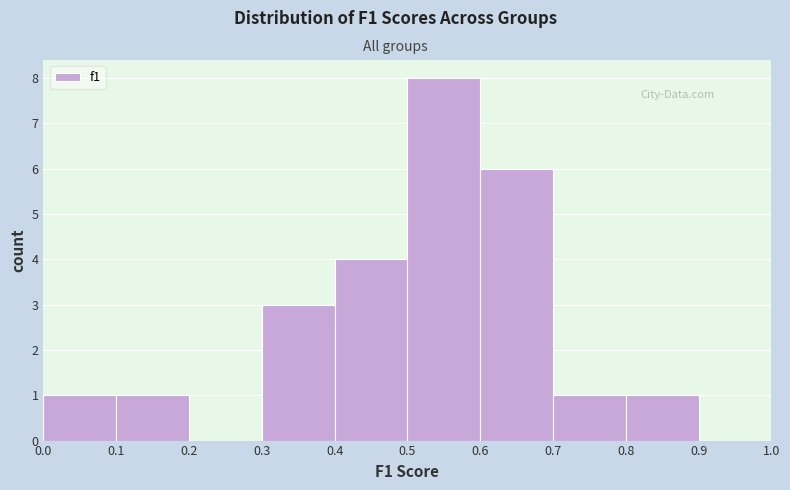

Reading left to right, transcribe this chart: for each bar, give the range it covers on the x-axis and its height. The values are not printed on the chart, so give them approximately, as read against the axis.

0.0 to 0.1: 1
0.1 to 0.2: 1
0.2 to 0.3: 0
0.3 to 0.4: 3
0.4 to 0.5: 4
0.5 to 0.6: 8
0.6 to 0.7: 6
0.7 to 0.8: 1
0.8 to 0.9: 1
0.9 to 1.0: 0